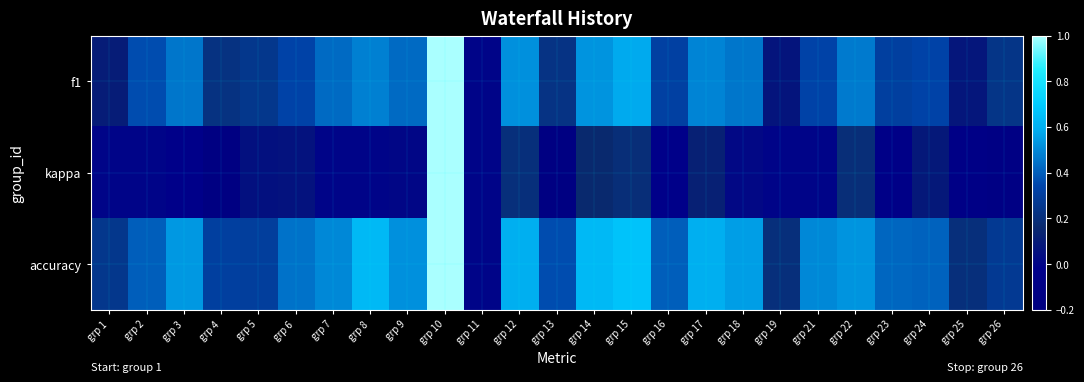

Which series has the largest total across all categories?

accuracy